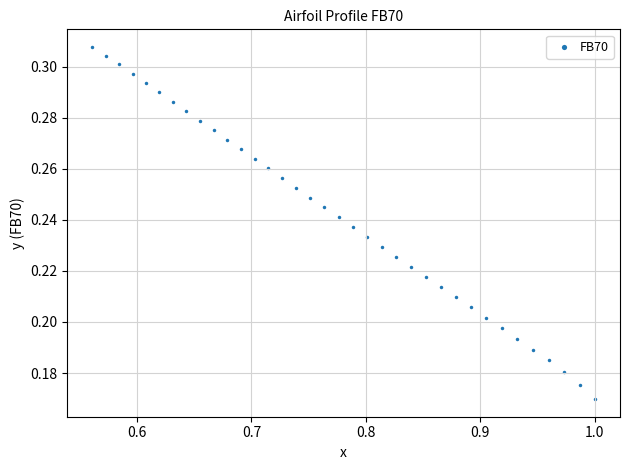

What is the range of X values (max minus min)?

0.4